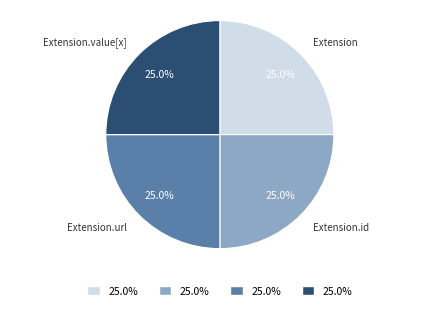

Is there any slice that represents more than half of the pie?

No